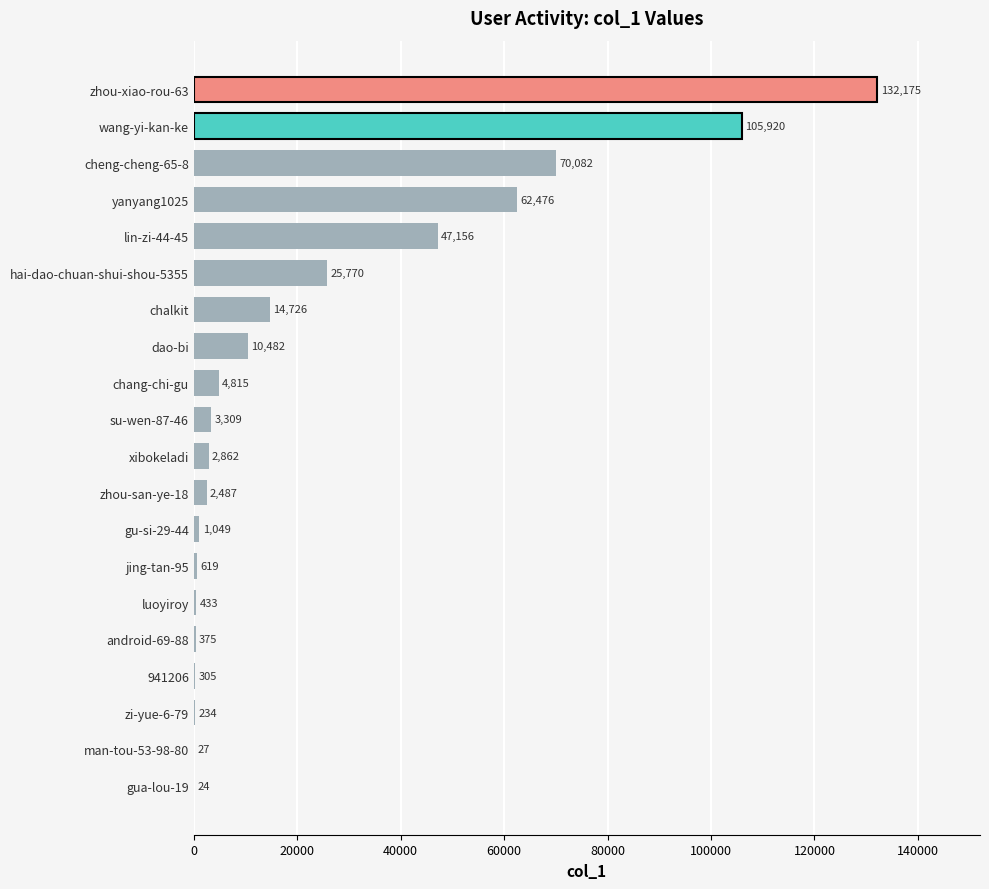

Is it true that the value at gu-si-29-44 is 1049?

True